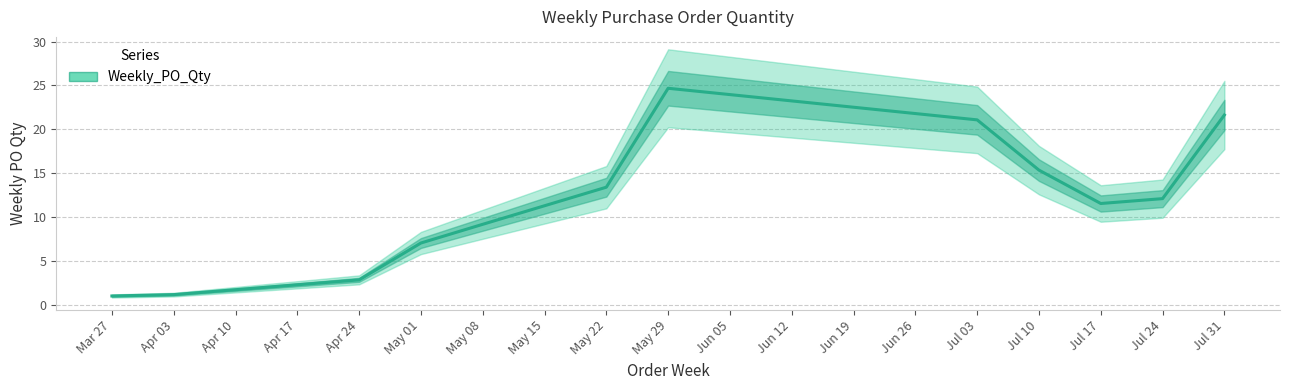

What is the difference between the maximum and minimum values?

23.7